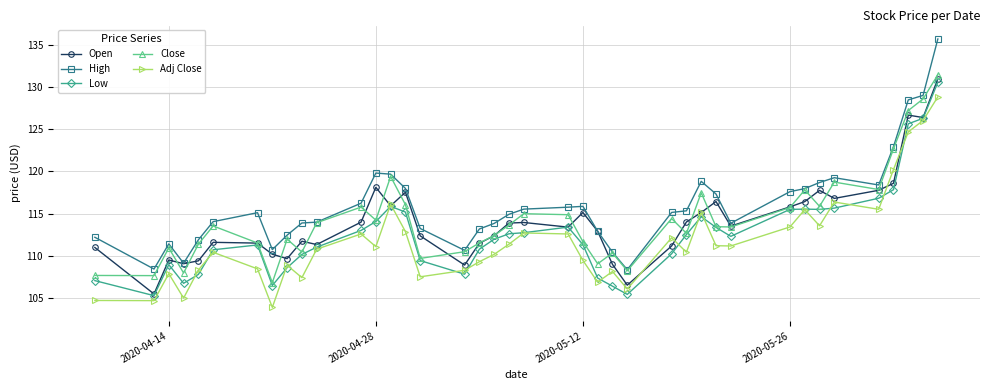

What is the value of the High point at the 37th from the left?

122.9